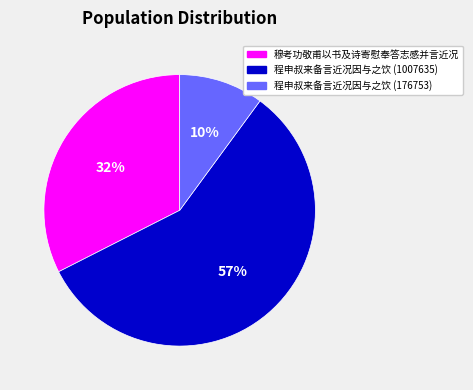

To the nearest percent, what is the combined percentage of 穆考功敬甫以书及诗寄慰奉答志感并言近况 and 程申叔来备言近况因与之饮 (1007635)?

90%